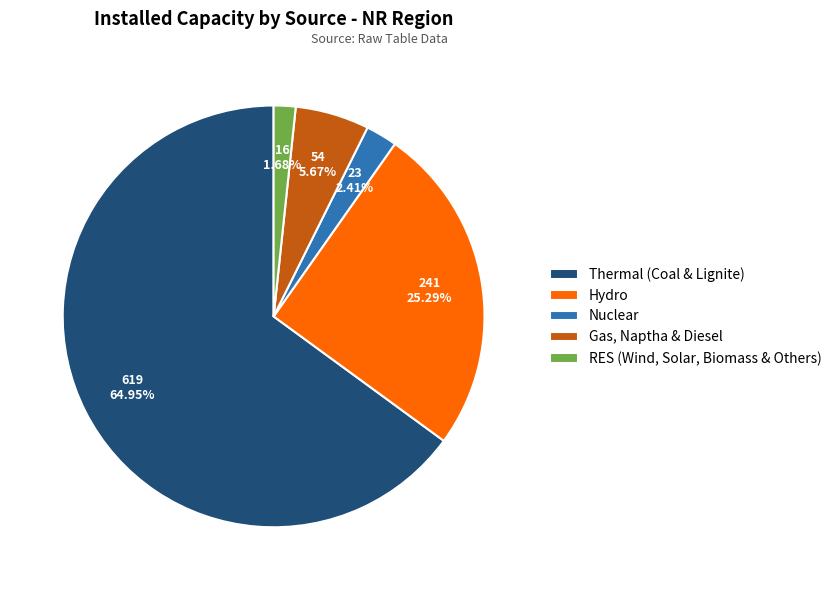

What percentage is the Nuclear slice, to the nearest percent?

2%